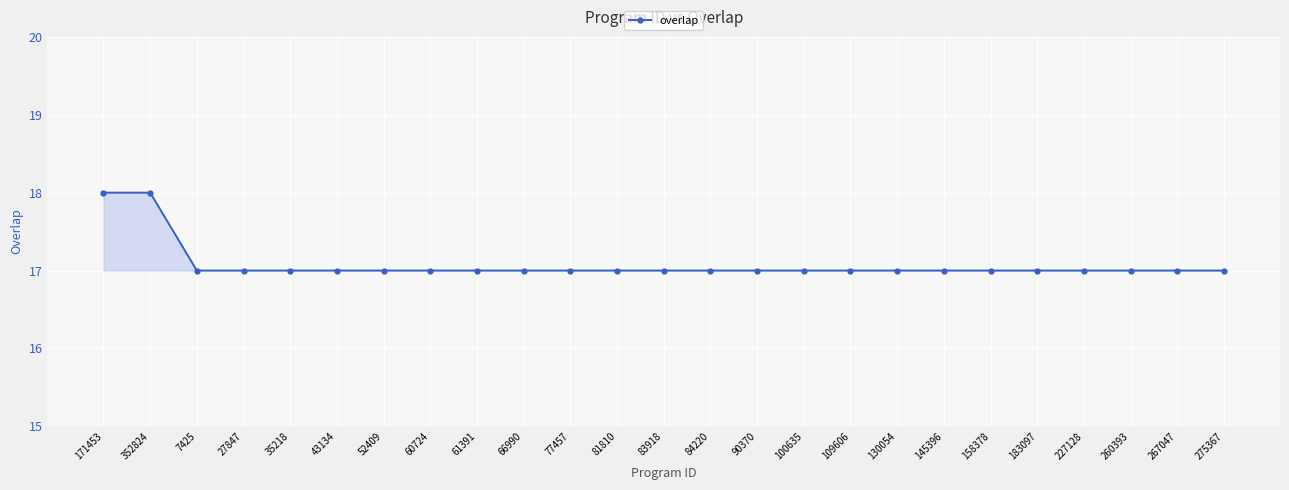

Approximately how many times larger is the value at 7425 compared to 109606?

1.0